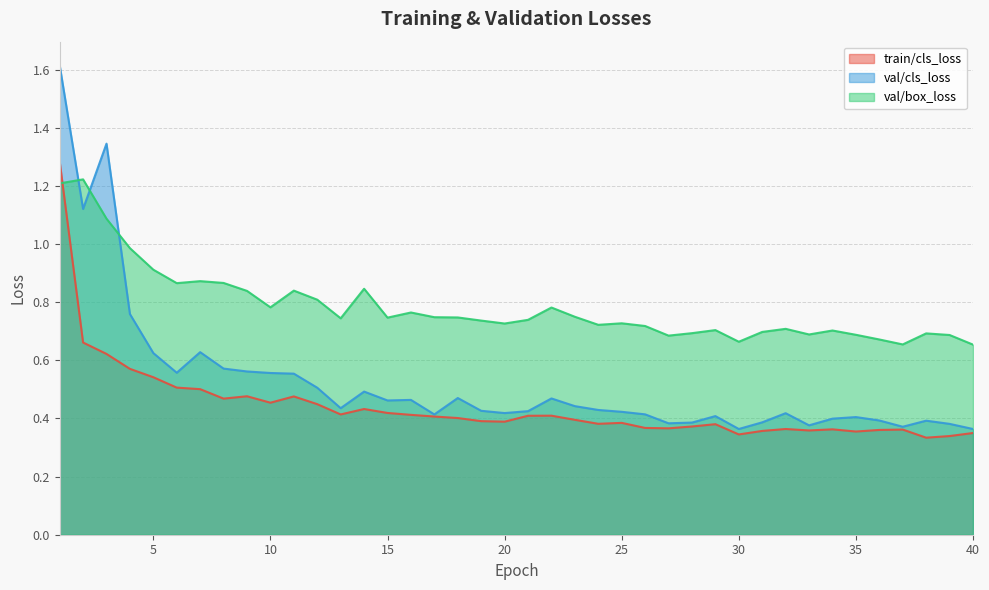

At which category is the sum across all series the highest?

1